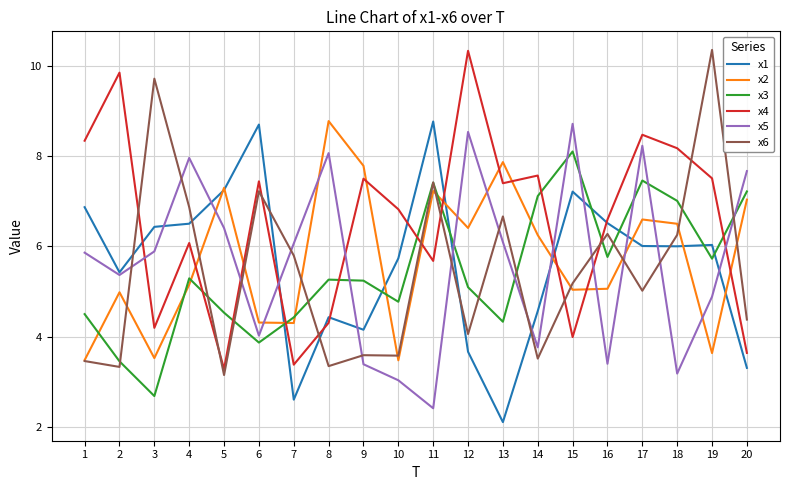

The x6 series shows 3.3 at 8. True or false?

True